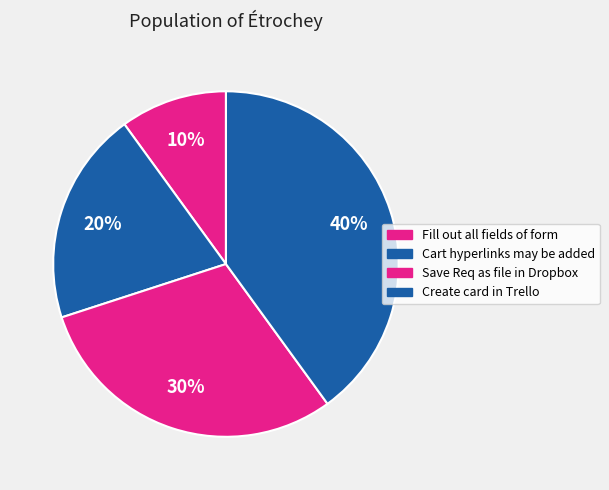

Count the number of slices in the pie.

4